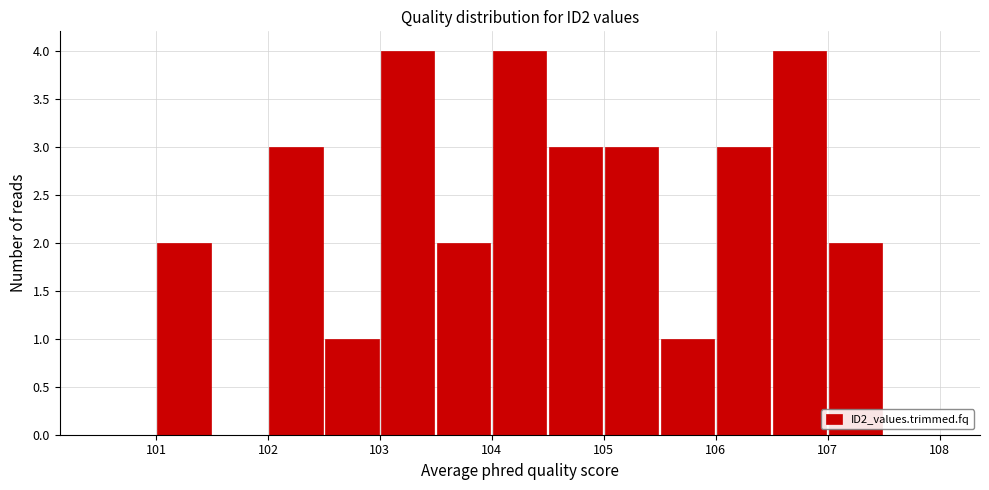

What is the height of the bar covering 107.0 to 107.5 on the x-axis? The values are not printed on the chart, so give them approximately, as read against the axis.

2